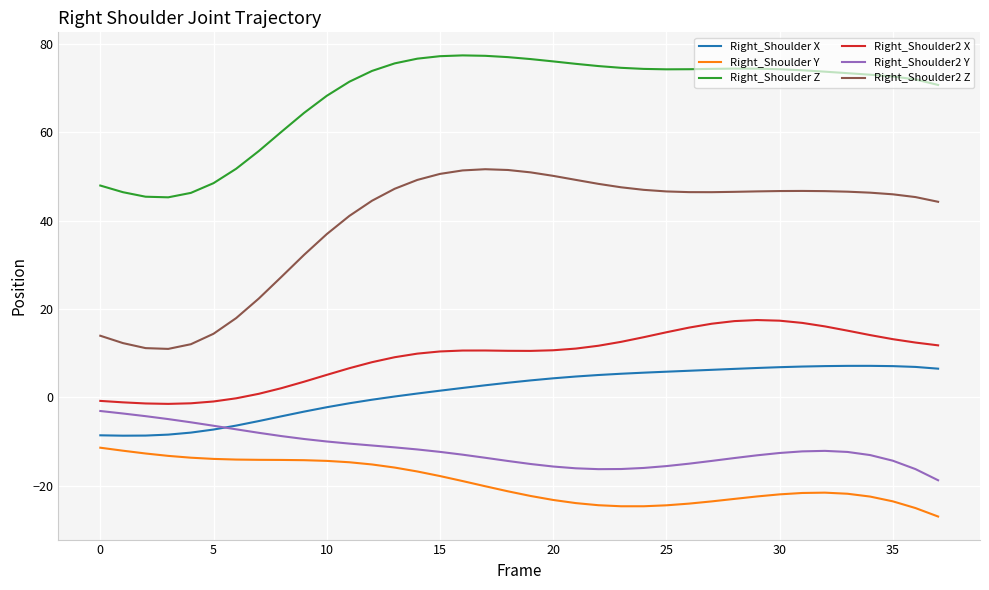

Which series has the largest range (max minus min)?

Right_Shoulder2 Z